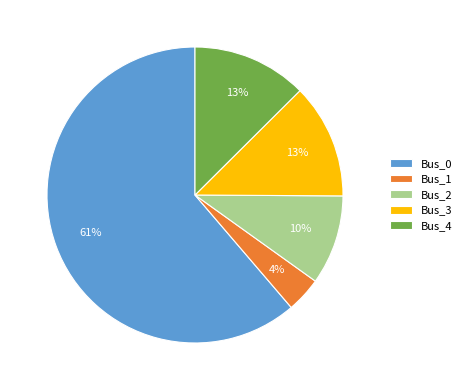

Count the number of slices in the pie.

5